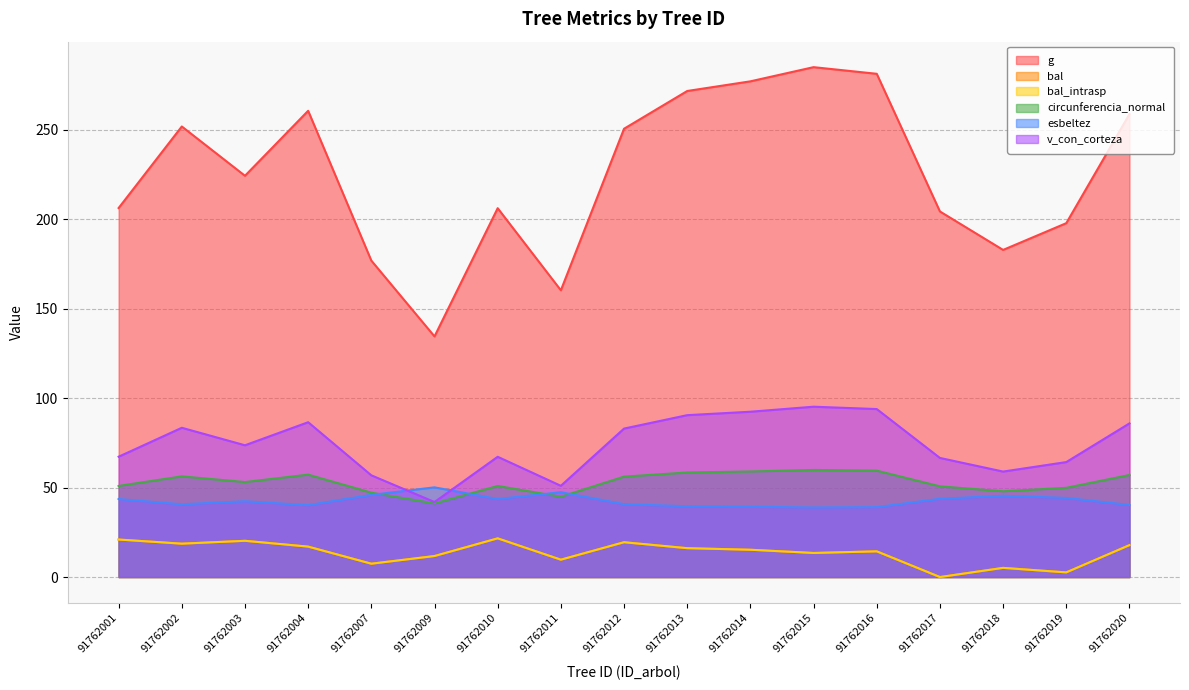

Reading left to right, extract all data points from this chart.

g: 91762001=206.2	91762002=251.8	91762003=224.2	91762004=260.5	91762007=176.8	91762009=134.5	91762010=206.1	91762011=160.2	91762012=250.5	91762013=271.6	91762014=277.0	91762015=284.9	91762016=281.2	91762017=204.3	91762018=182.8	91762019=197.8	91762020=258.7
bal: 91762001=21.0	91762002=18.6	91762003=20.2	91762004=17.0	91762007=7.5	91762009=11.7	91762010=21.6	91762011=9.7	91762012=19.4	91762013=16.1	91762014=15.2	91762015=13.4	91762016=14.4	91762017=0.0	91762018=5.1	91762019=2.6	91762020=17.8
bal_intrasp: 91762001=21.0	91762002=18.6	91762003=20.2	91762004=17.0	91762007=7.5	91762009=11.7	91762010=21.6	91762011=9.7	91762012=19.4	91762013=16.1	91762014=15.2	91762015=13.4	91762016=14.4	91762017=0.0	91762018=5.1	91762019=2.6	91762020=17.8
circunferencia_normal: 91762001=50.9	91762002=56.2	91762003=53.1	91762004=57.2	91762007=47.1	91762009=41.1	91762010=50.9	91762011=44.9	91762012=56.1	91762013=58.4	91762014=59.0	91762015=59.8	91762016=59.5	91762017=50.7	91762018=47.9	91762019=49.9	91762020=57.0
esbeltez: 91762001=43.6	91762002=40.6	91762003=42.4	91762004=40.2	91762007=45.9	91762009=50.1	91762010=43.6	91762011=47.4	91762012=40.7	91762013=39.6	91762014=39.3	91762015=38.9	91762016=39.1	91762017=43.7	91762018=45.4	91762019=44.2	91762020=40.3
v_con_corteza: 91762001=67.2	91762002=83.4	91762003=73.6	91762004=86.5	91762007=56.8	91762009=41.9	91762010=67.2	91762011=51.0	91762012=83.0	91762013=90.5	91762014=92.4	91762015=95.2	91762016=93.9	91762017=66.5	91762018=58.9	91762019=64.2	91762020=85.9